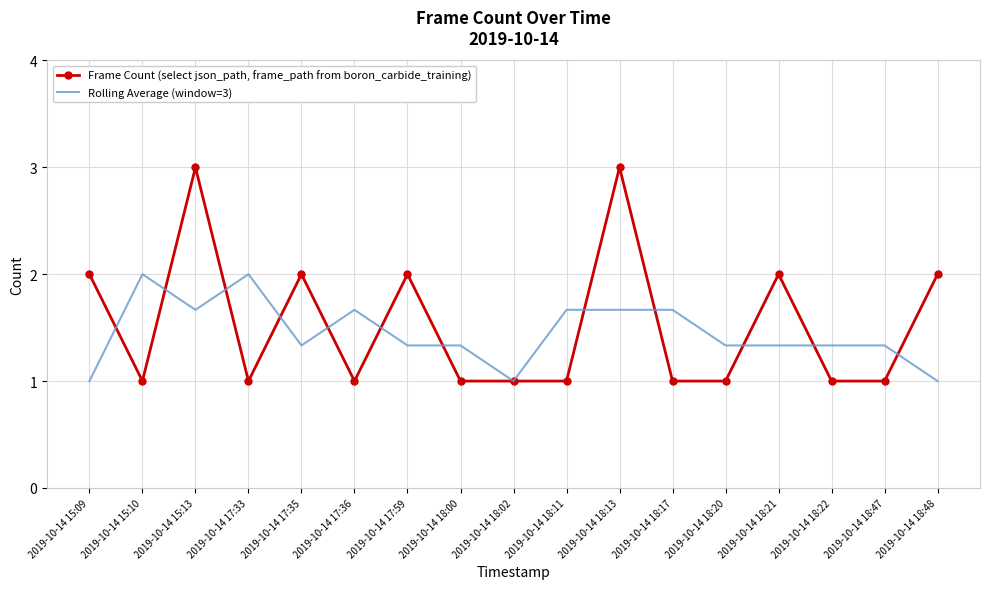

What position from the right is 2019-10-14 18:47?

2